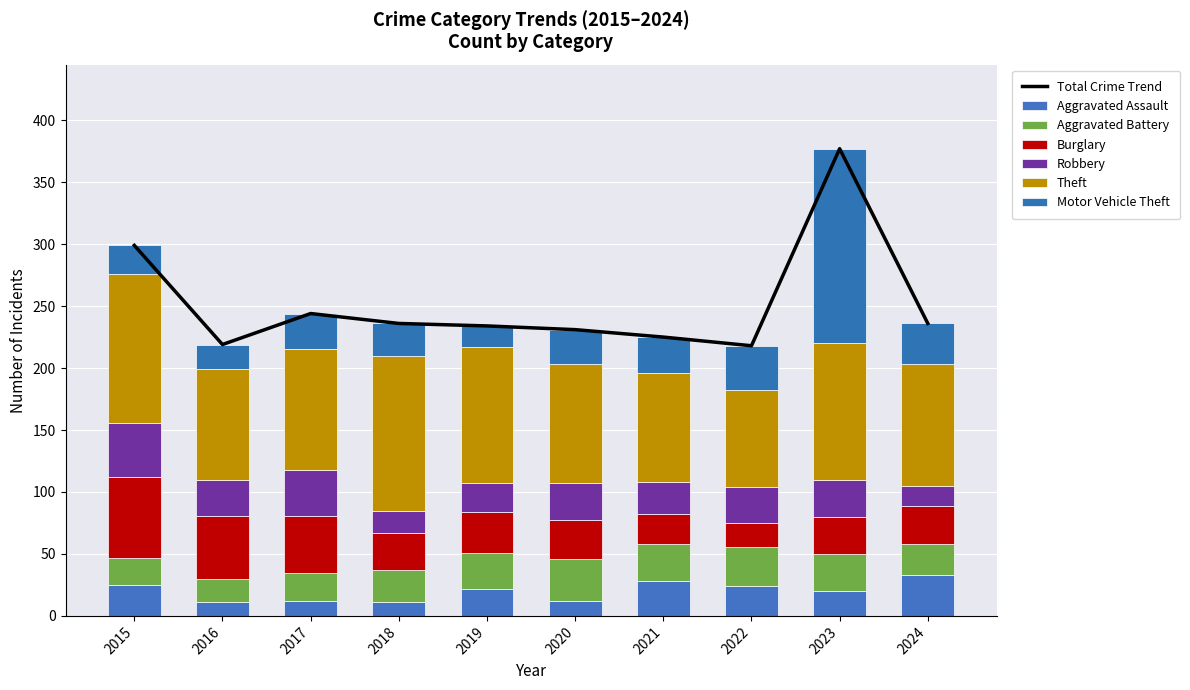

Is the value of Aggravated Assault at 2015 greater than the value of Aggravated Battery at 2021?

No